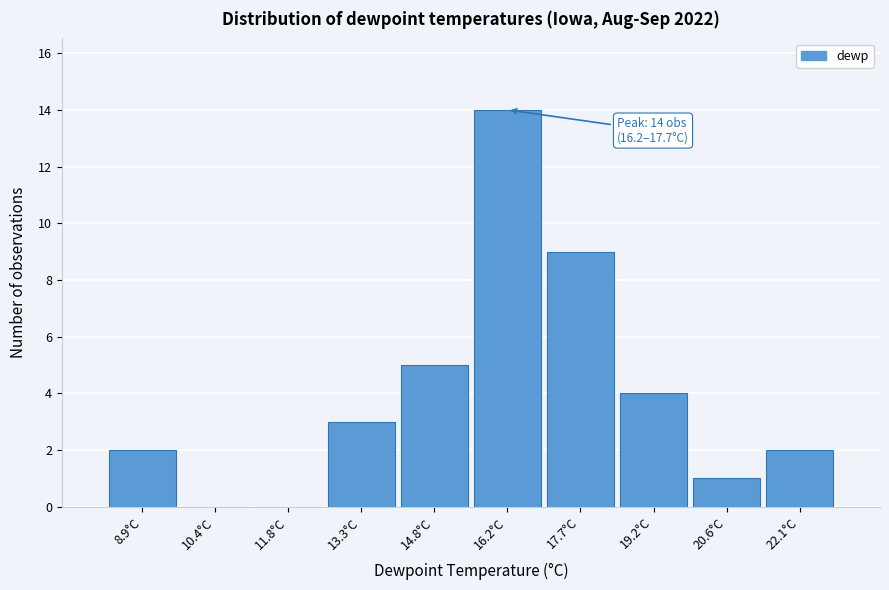

Reading left to right, list all the values displayed in this chart.

8.9°C=2	10.4°C=0	11.8°C=0	13.3°C=3	14.8°C=5	16.2°C=14	17.7°C=9	19.2°C=4	20.6°C=1	22.1°C=2